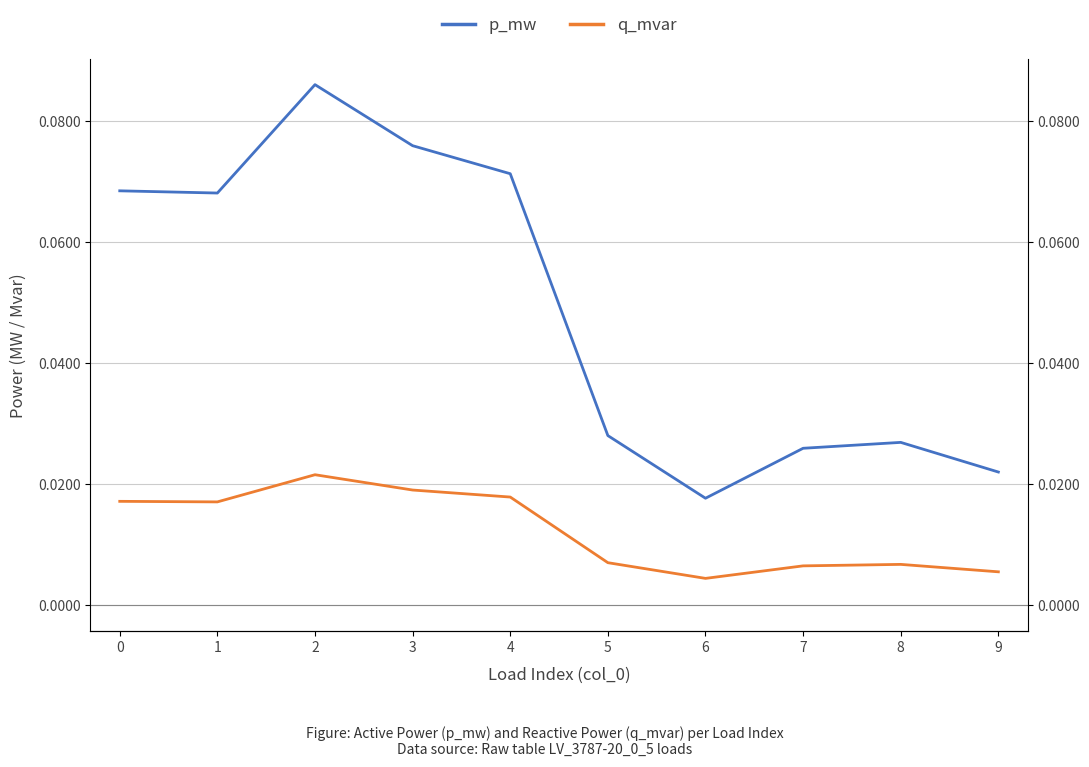

At which category is the sum across all series the highest?

2